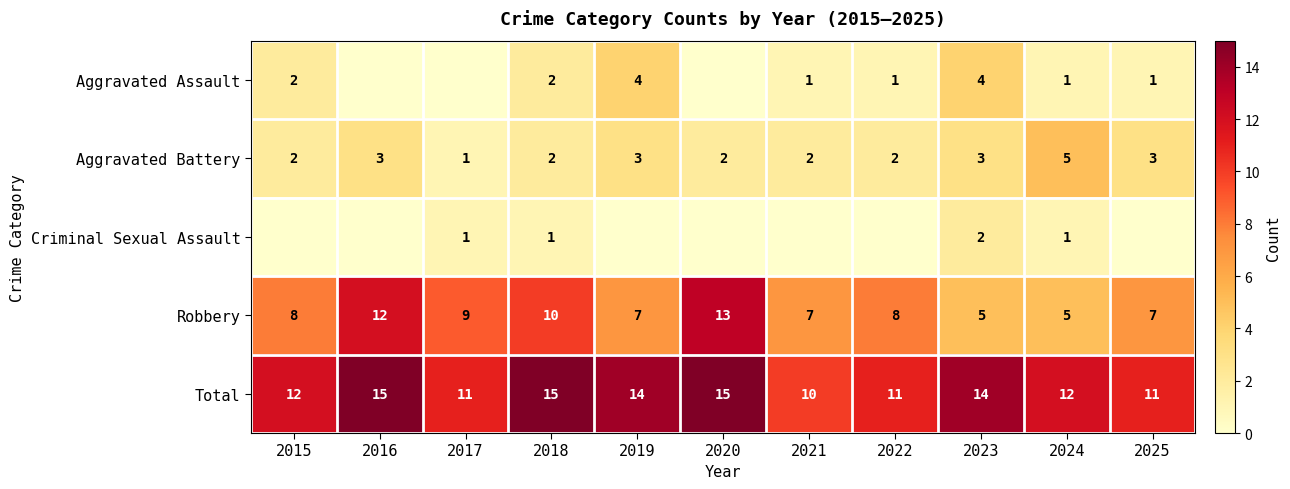

Between 2015 and 2017, which is larger?

2015